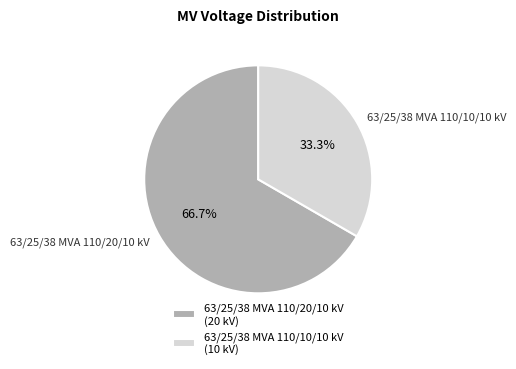

To the nearest percent, what is the average slice percentage?

50%